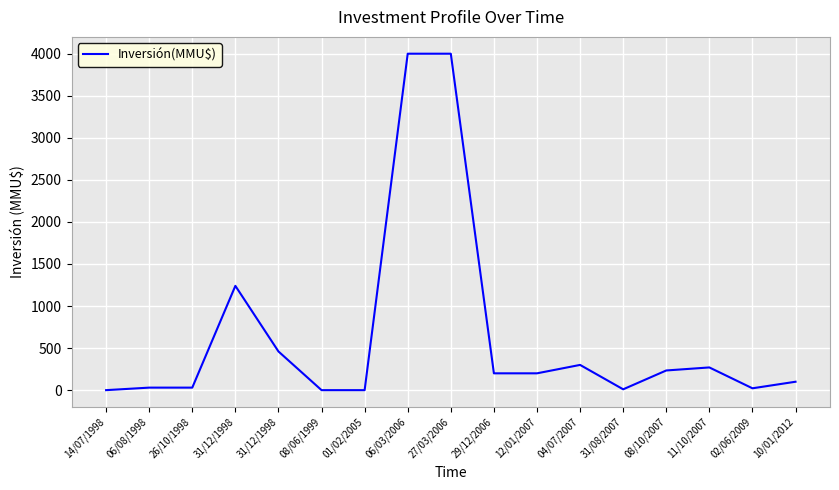

At which category does the chart reach its peak across all series?

06/03/2006